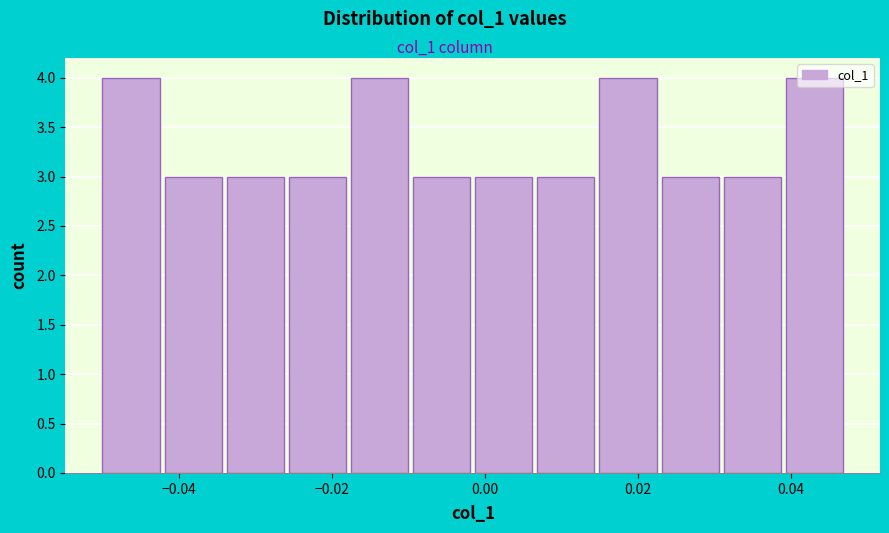

Reading left to right, transcribe this chart: for each bar, give the range it covers on the x-axis and its height. Neither the bar edges nor the heights are printed on the chart, so give them approximately, as read against the axes.

-0.050 to -0.042: 4
-0.042 to -0.034: 3
-0.034 to -0.026: 3
-0.026 to -0.018: 3
-0.018 to -0.010: 4
-0.010 to -0.002: 3
-0.002 to 0.006: 3
0.006 to 0.016: 3
0.016 to 0.024: 4
0.024 to 0.032: 3
0.032 to 0.040: 3
0.040 to 0.048: 4